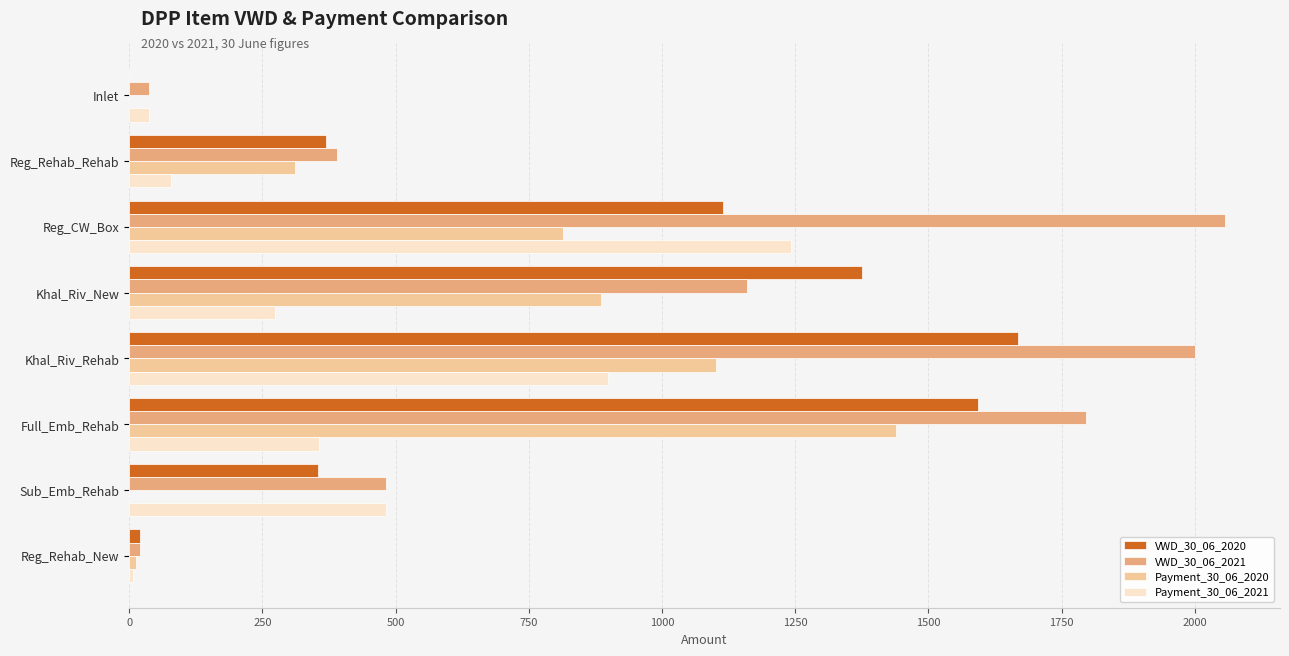

At which label is Payment_30_06_2021 closest to 624?

Sub_Emb_Rehab